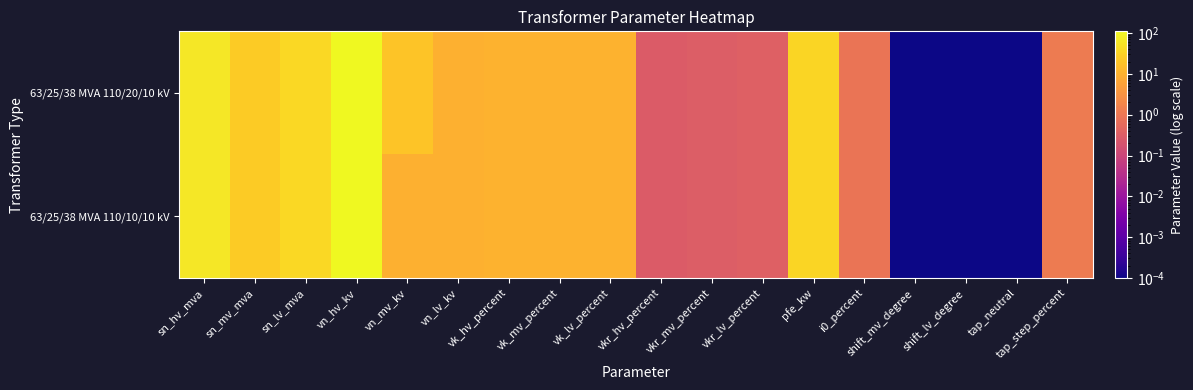

Which series changed the most between vk_mv_percent and shift_mv_degree?

63/25/38 MVA 110/20/10 kV